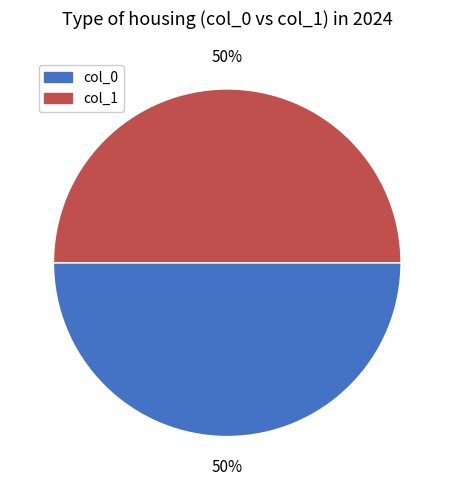

Is it true that col_0 is 57% of the pie?

False